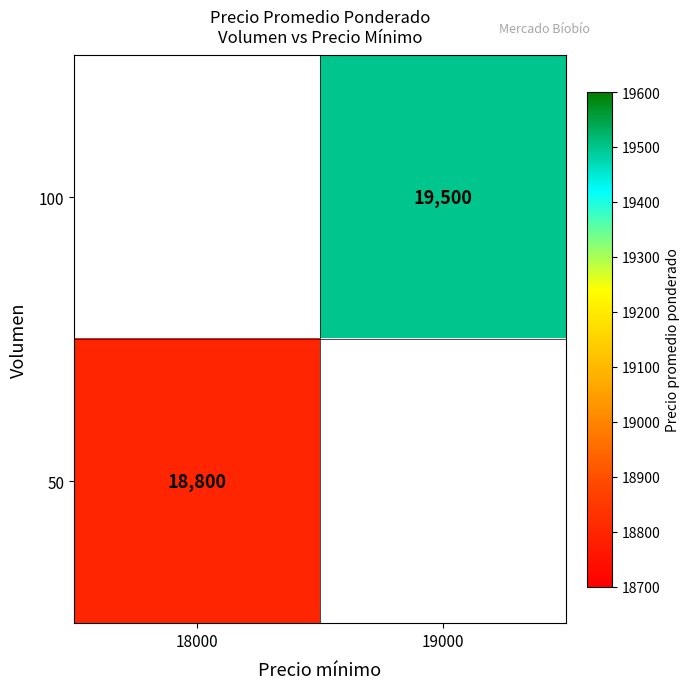

The value of 50 at 18000 is 9610. True or false?

False